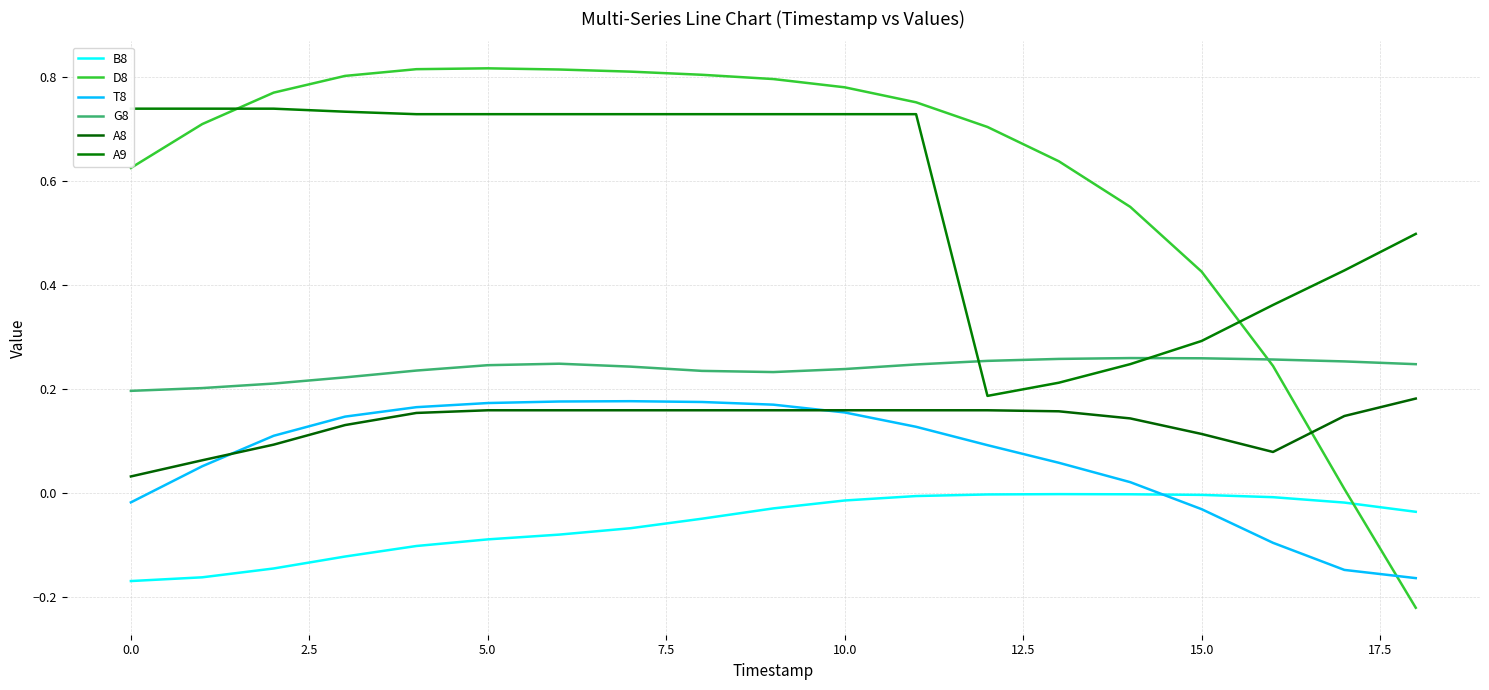

What is the value of the B8 point at the 1st from the left?

-0.2